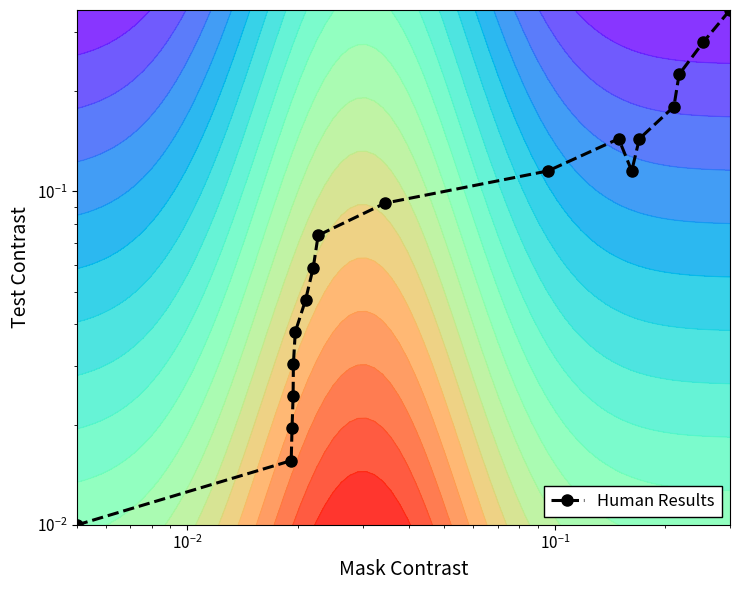

What is the maximum value shown in the chart?

0.3